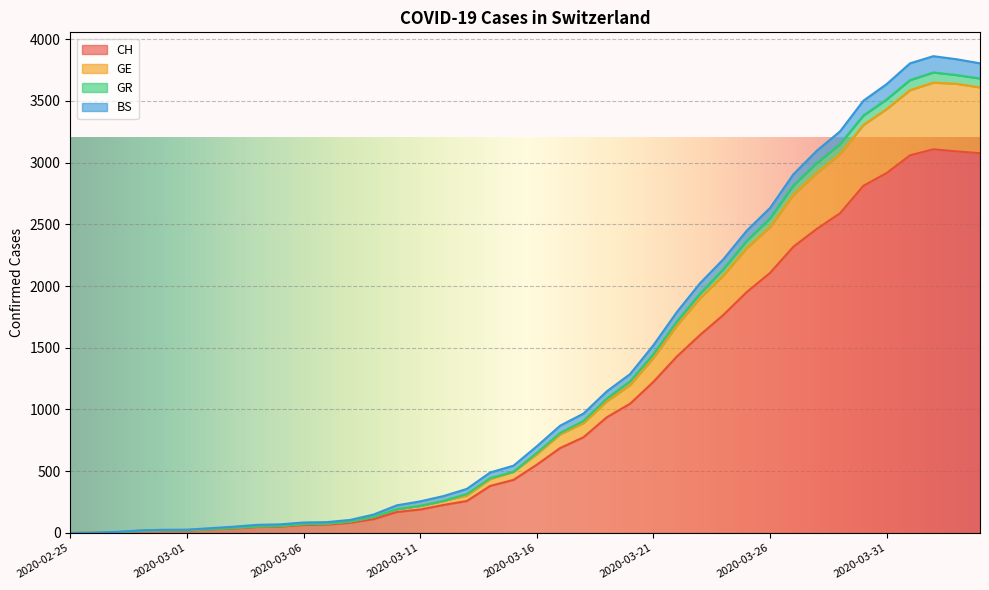

At which category is the sum across all series the highest?

2020-04-02